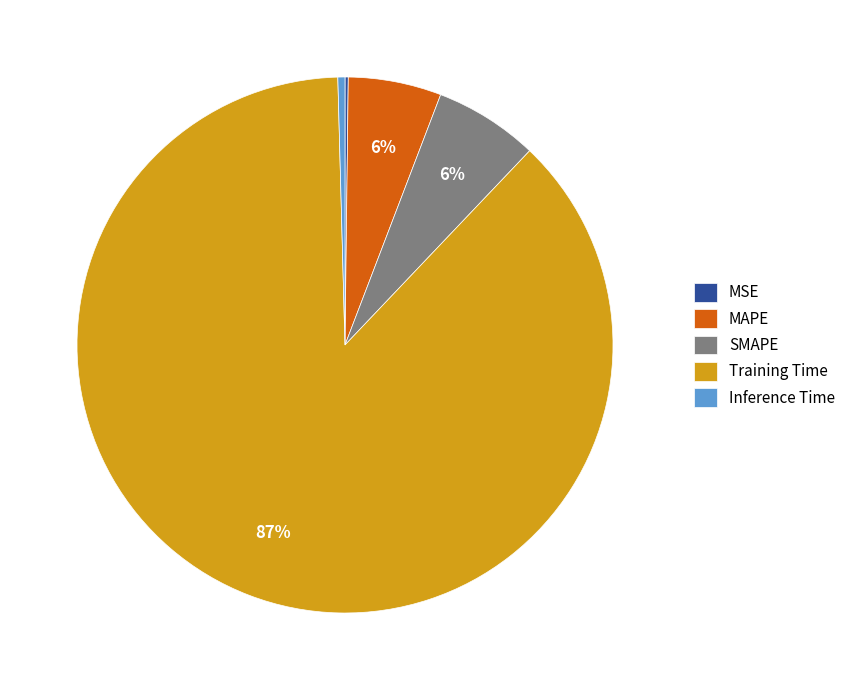

Which has a higher value, Training Time or MAPE?

Training Time